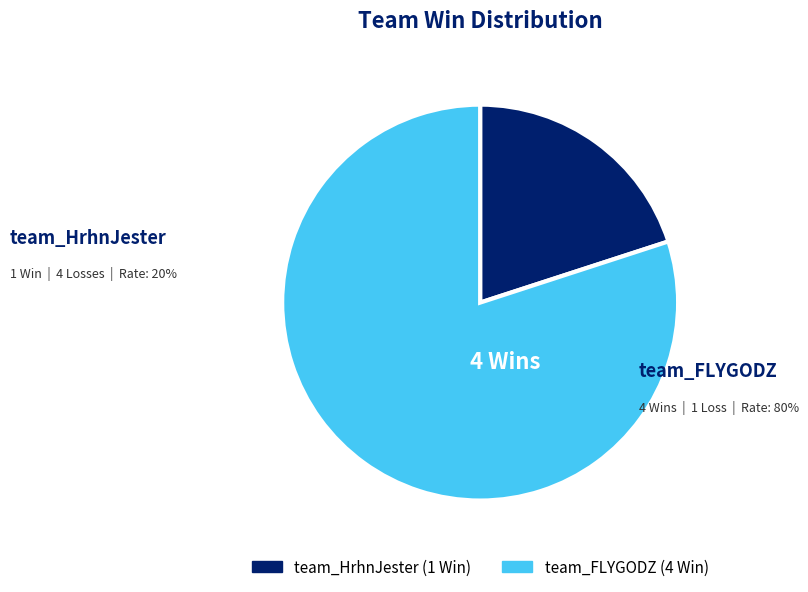

Approximately how many times larger is the value at team_FLYGODZ compared to team_HrhnJester?

4.0